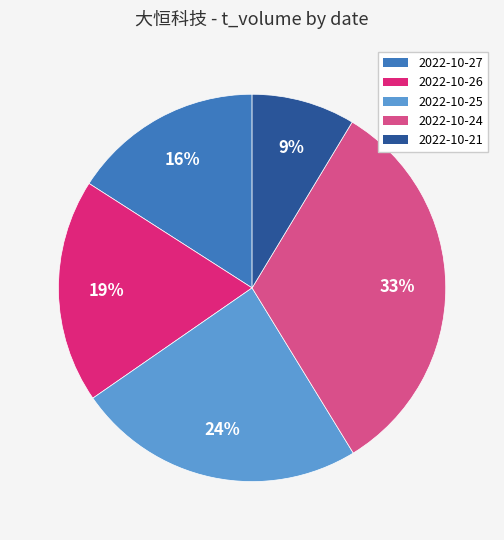

The 2022-10-25 slice represents 24% of the pie. True or false?

True